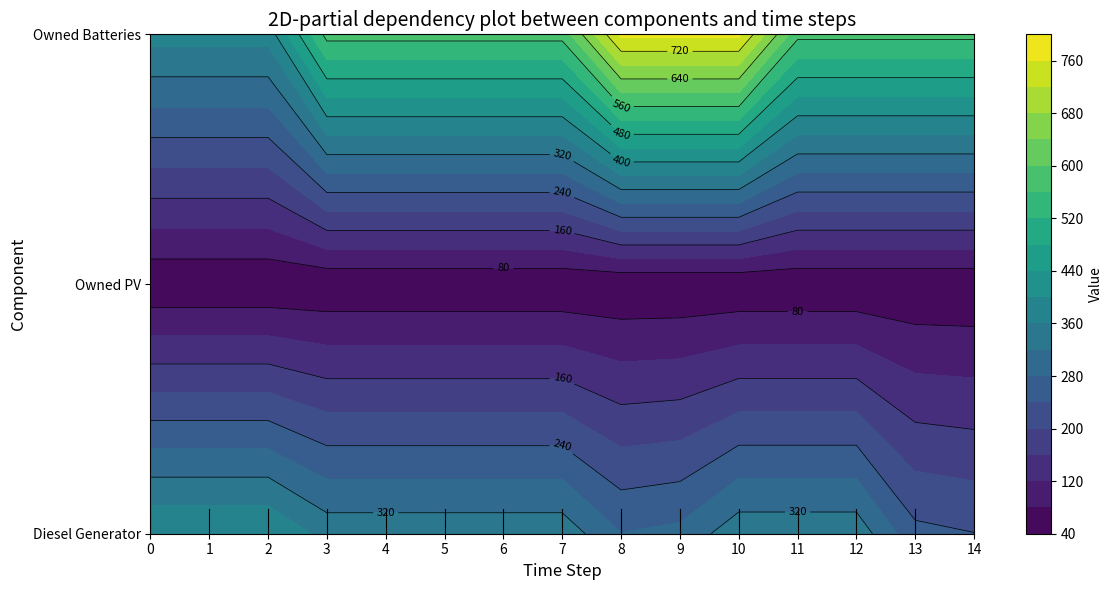

Rank the series at 4 from lowest to highest value.

Owned PV, Diesel Generator, Owned Batteries